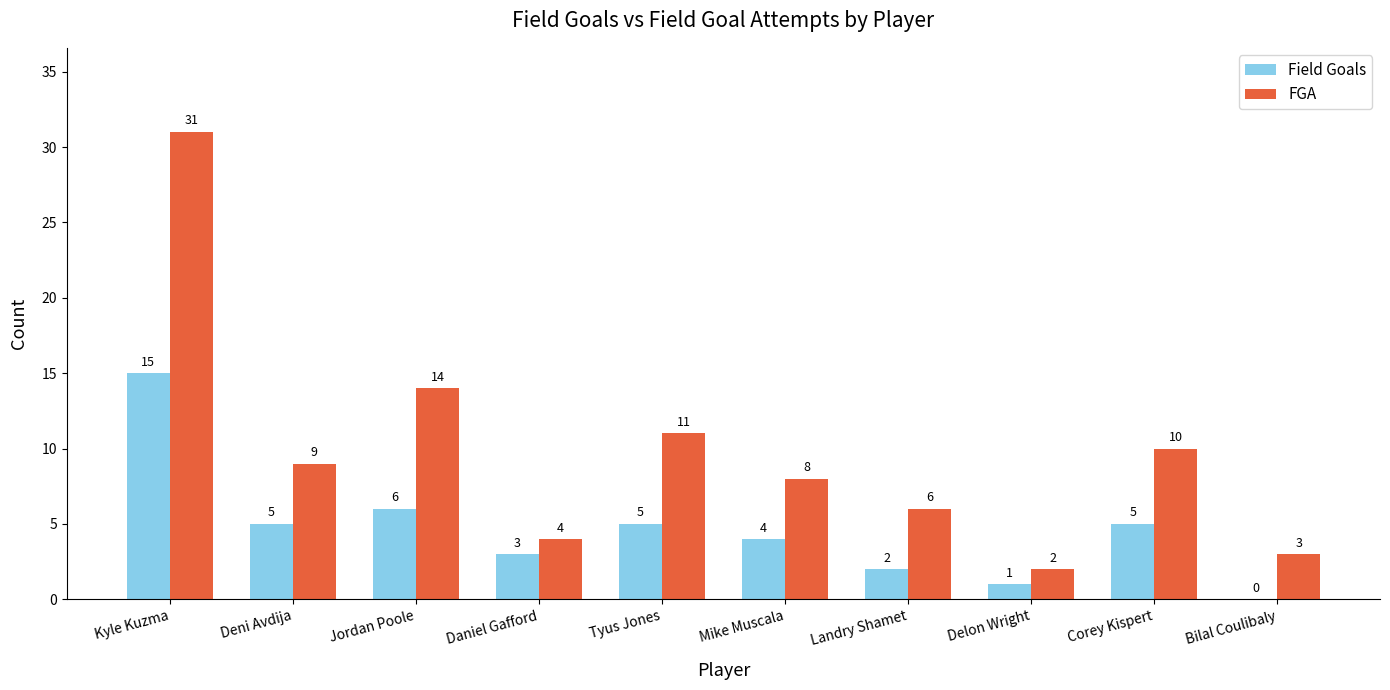

Which category has the highest value in the Field Goals series?

Kyle Kuzma